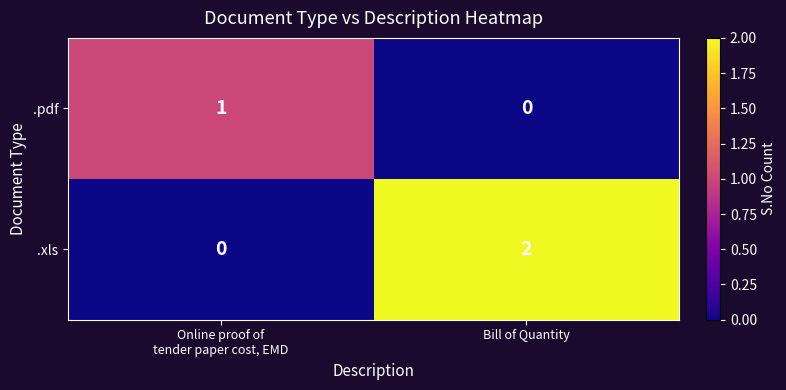

The .xls series shows 2 at Bill of Quantity. True or false?

True